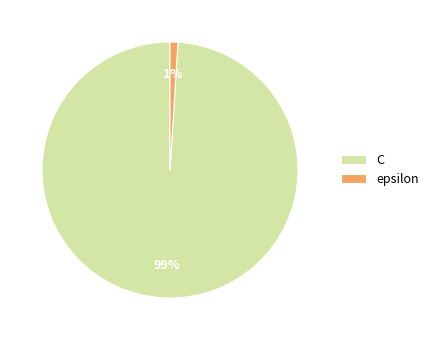

To the nearest percent, what is the difference between the largest and smallest slice percentages?

98%